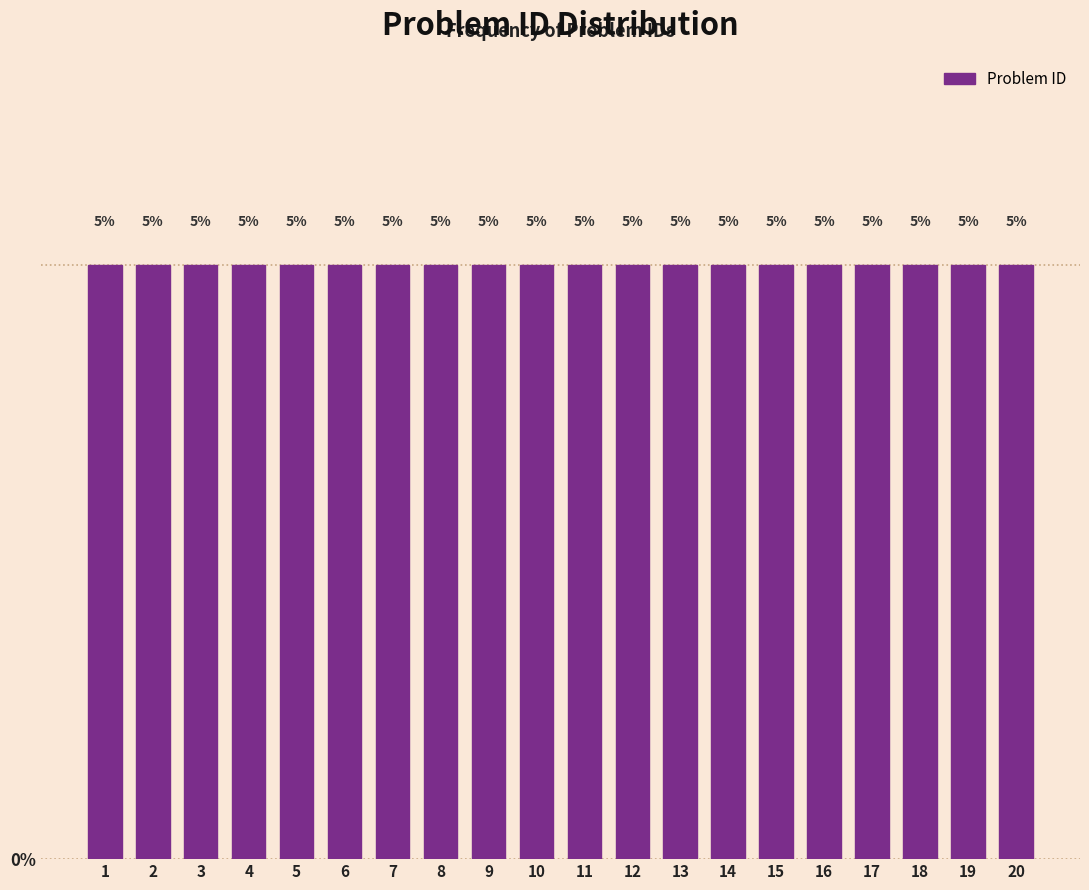

Reading left to right, transcribe this chart: for each bar, give the range it covers on the x-axis and its height.

0.5 to 1.5: 5
1.5 to 2.5: 5
2.5 to 3.5: 5
3.5 to 4.5: 5
4.5 to 5.5: 5
5.5 to 6.5: 5
6.5 to 7.5: 5
7.5 to 8.5: 5
8.5 to 9.5: 5
9.5 to 10.5: 5
10.5 to 11.5: 5
11.5 to 12.5: 5
12.5 to 13.5: 5
13.5 to 14.5: 5
14.5 to 15.5: 5
15.5 to 16.5: 5
16.5 to 17.5: 5
17.5 to 18.5: 5
18.5 to 19.5: 5
19.5 to 20.5: 5